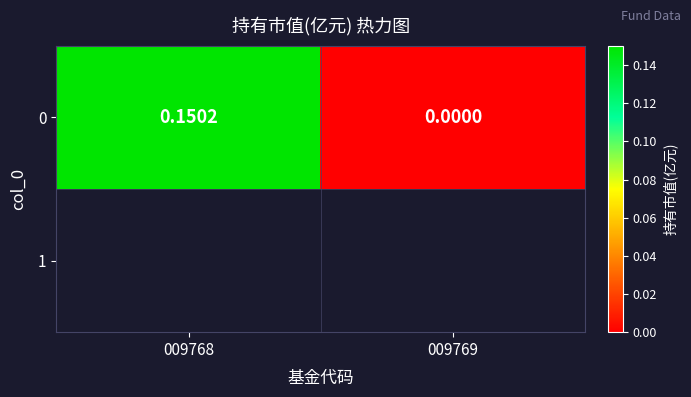

Where is the data nearest to the value 0?

009769